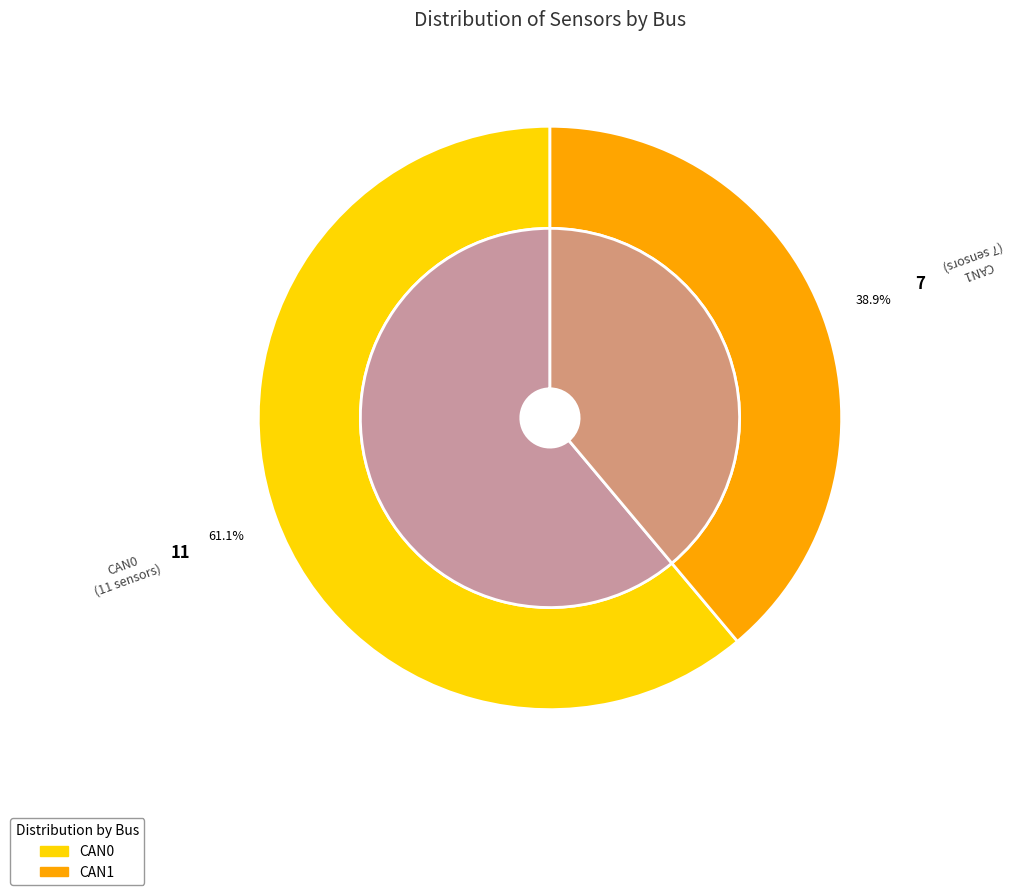

Combined, what portion of the pie is CAN0 and CAN1?

100.0%